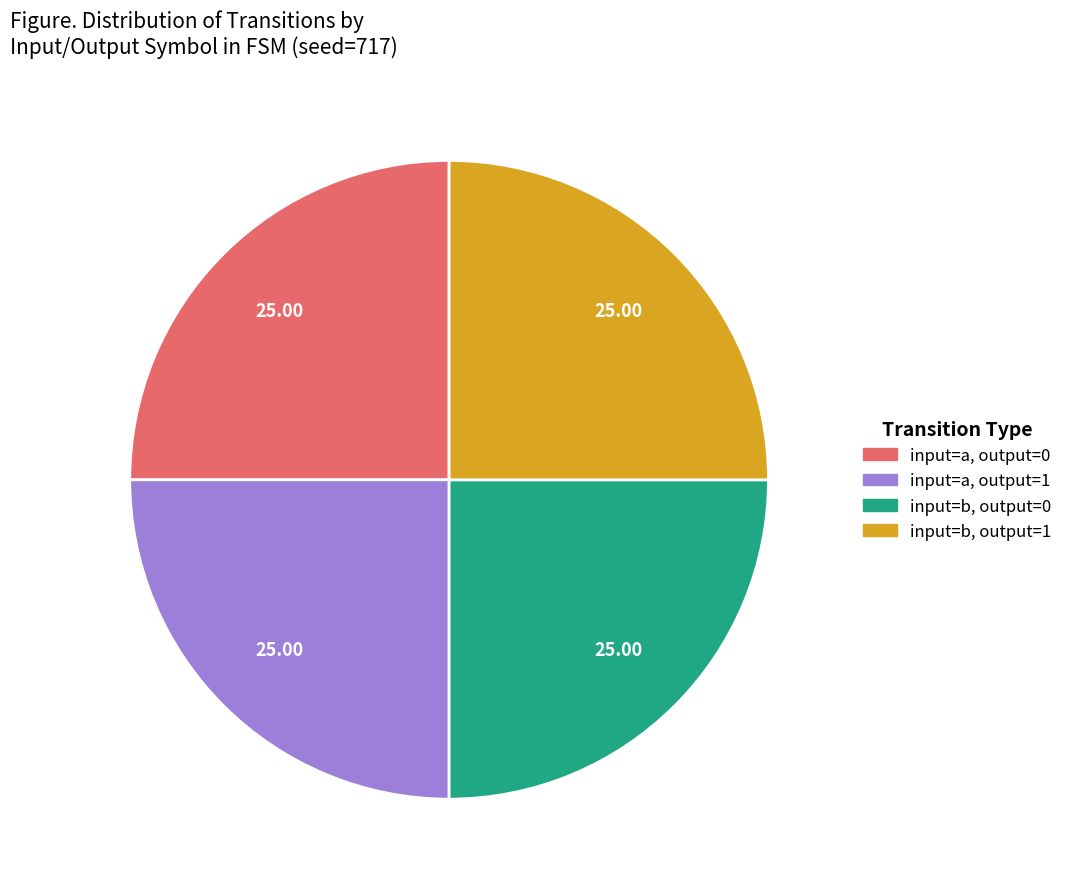

Is there any slice that represents more than half of the pie?

No